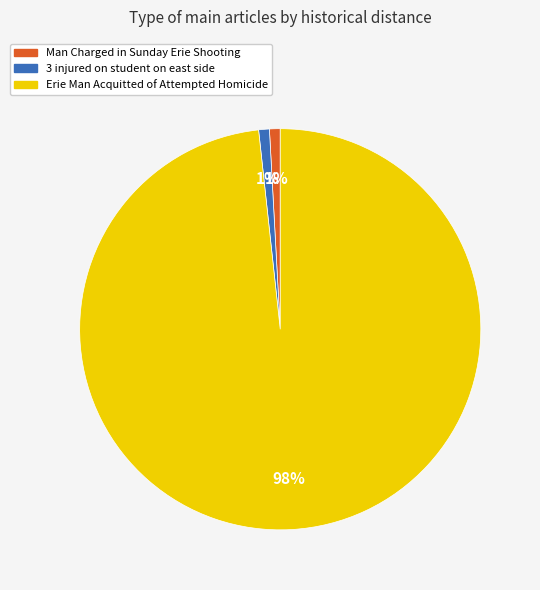

What is the ratio of the value at Man Charged in Sunday Erie Shooting to the value at 3 injured on student on east side?

1.0